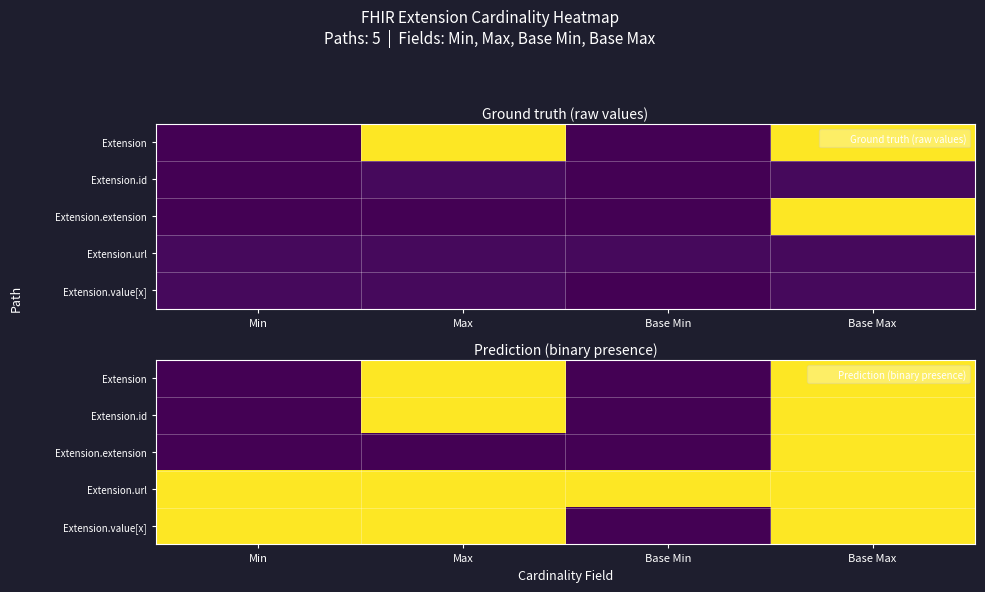

Rank the categories by Extension.id value from highest to lowest.

Max, Base Max, Min, Base Min